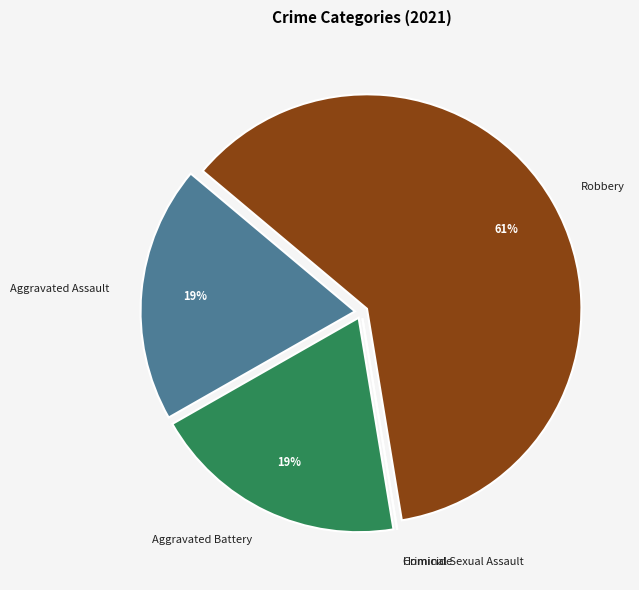

Which category accounts for the majority?

Robbery